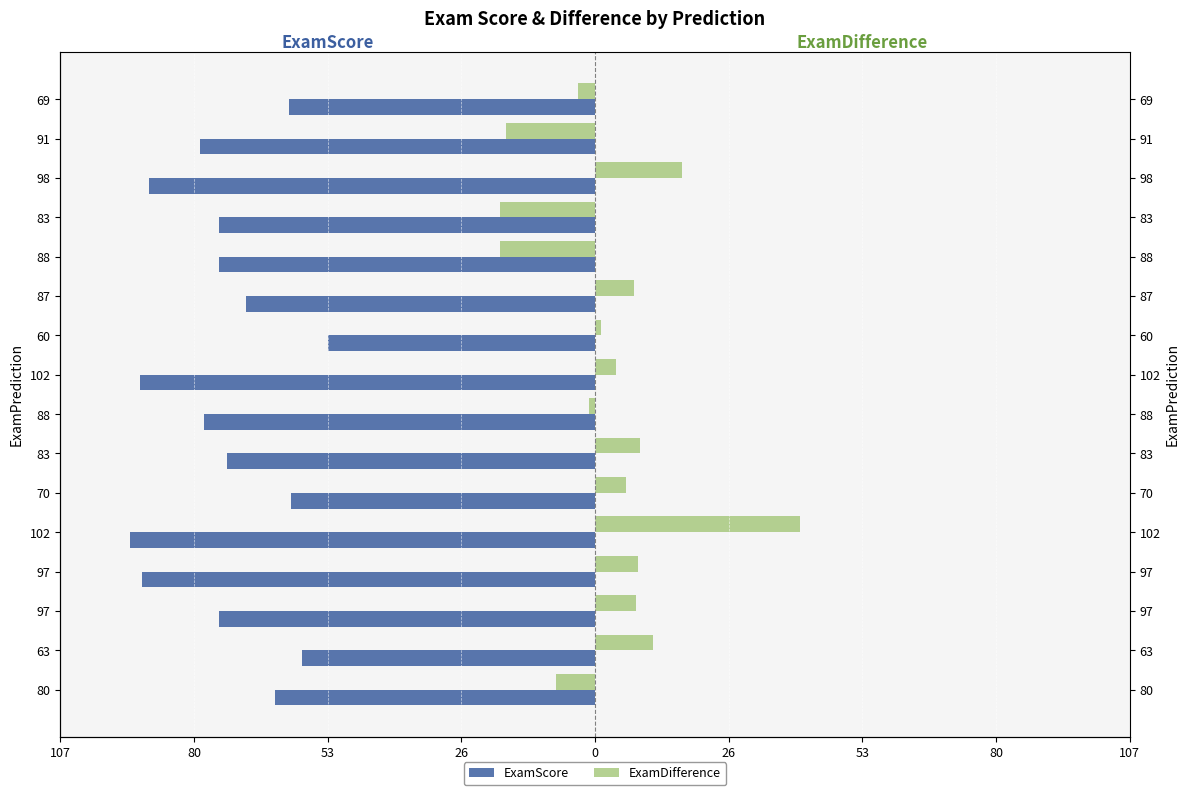

What is the difference between the second highest and minimum values in the ExamDifference series?

36.7